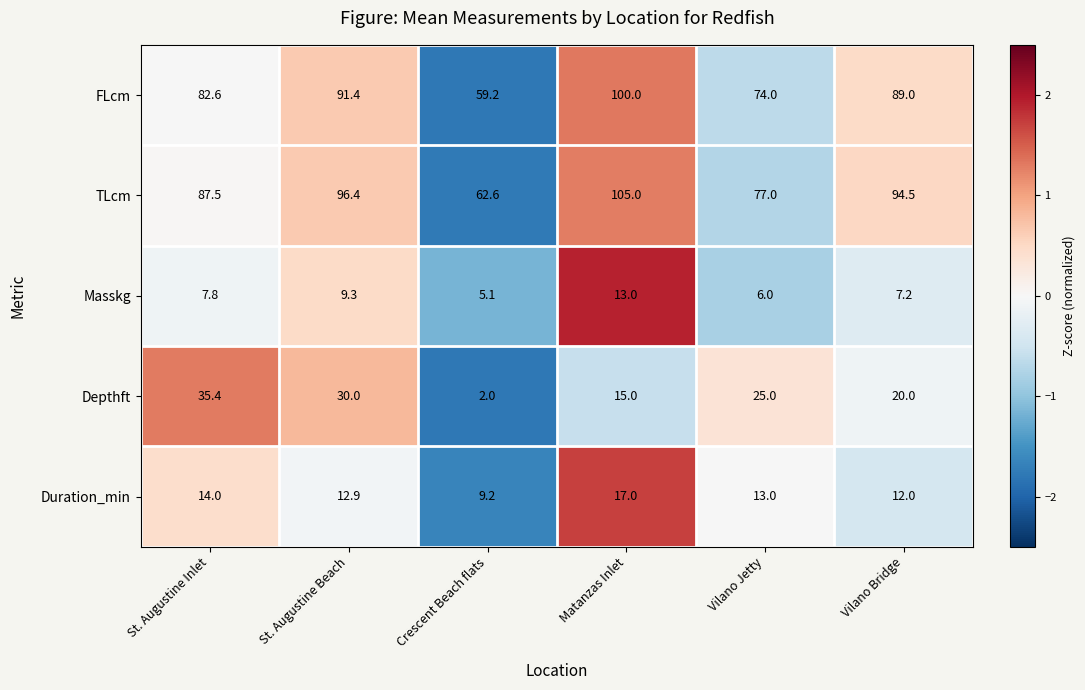

Where does the TLcm series first go above 94?

St. Augustine Beach